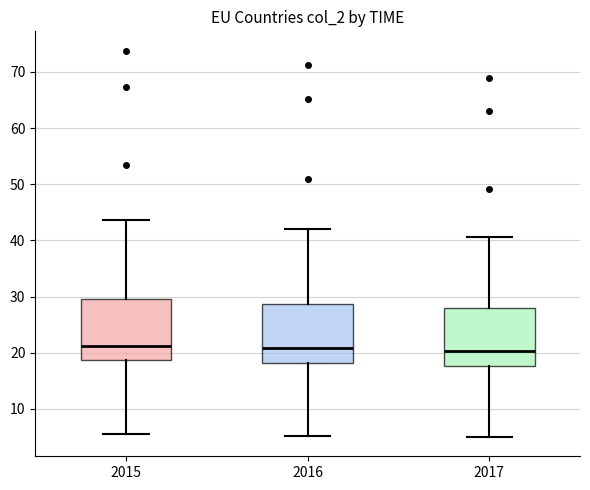

Reading left to right, transcribe this box plot: for each box, give where its median line is, the range the box spans, and where its two whiskers end, as read against the y-axis. The values are not printed on the chart, so give them approximately, as read against the axis.

2015: median 21, box 19 to 30, whiskers 6 to 44
2016: median 21, box 18 to 29, whiskers 5 to 42
2017: median 20, box 18 to 28, whiskers 5 to 41